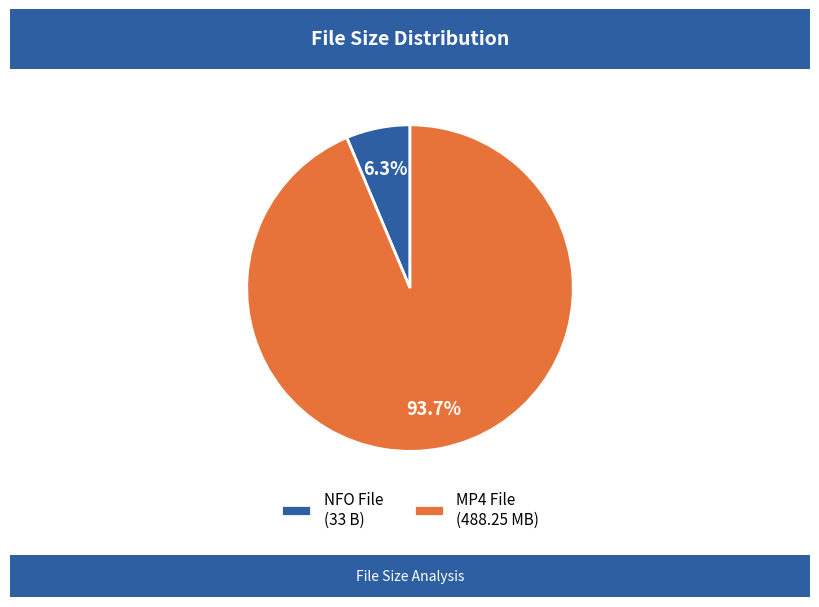

Does MP4 File (488.25 MB) represent more than half of the total?

Yes